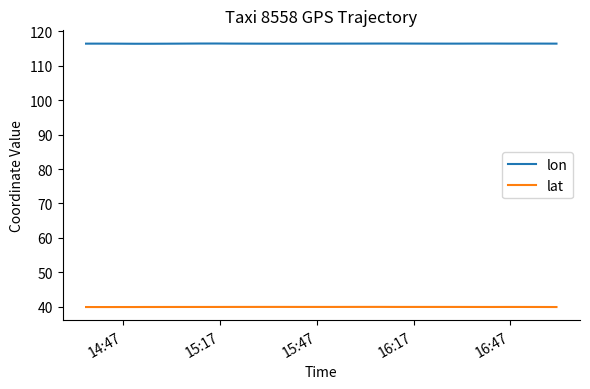

Reading right to left, list all the values displayed in this chart.

lon: 116.4	116.4	116.4	116.4	116.4	116.5	116.5	116.4	116.4	116.4	116.4	116.4	116.4	116.5	116.5	116.5	116.5	116.4	116.4	116.4	116.4	116.4	116.4	116.4	116.4	116.4	116.4	116.5	116.5	116.5	116.4	116.4	116.4	116.4	116.4	116.4	116.4	116.4	116.4	116.4
lat: 39.9	39.9	39.9	39.9	39.9	39.9	39.9	39.9	39.9	39.9	39.9	39.9	39.9	39.9	39.9	39.9	39.9	39.9	39.9	39.9	39.9	39.9	39.9	39.9	39.9	39.9	39.9	39.9	39.9	39.9	39.9	39.9	39.9	39.9	39.9	39.9	39.9	39.9	39.9	39.9